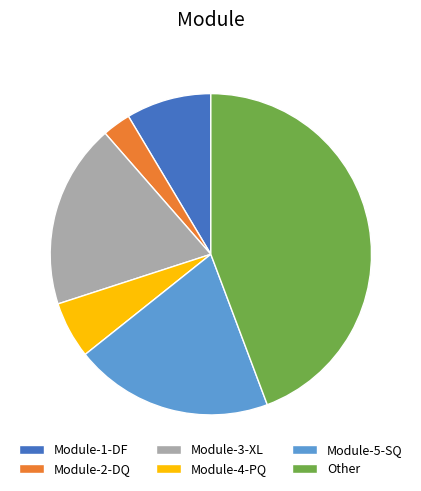

True or false: Module-1-DF accounts for 16% of the total.

False